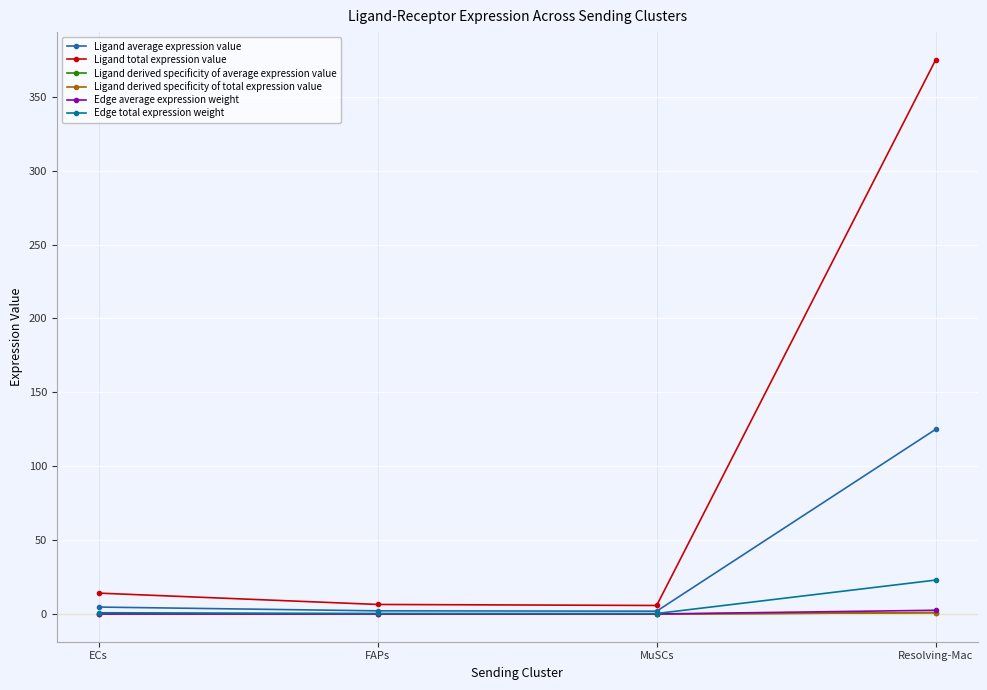

Rank the series by their maximum value, from lowest to highest.

Ligand derived specificity of average expression value, Ligand derived specificity of total expression value, Edge average expression weight, Edge total expression weight, Ligand average expression value, Ligand total expression value